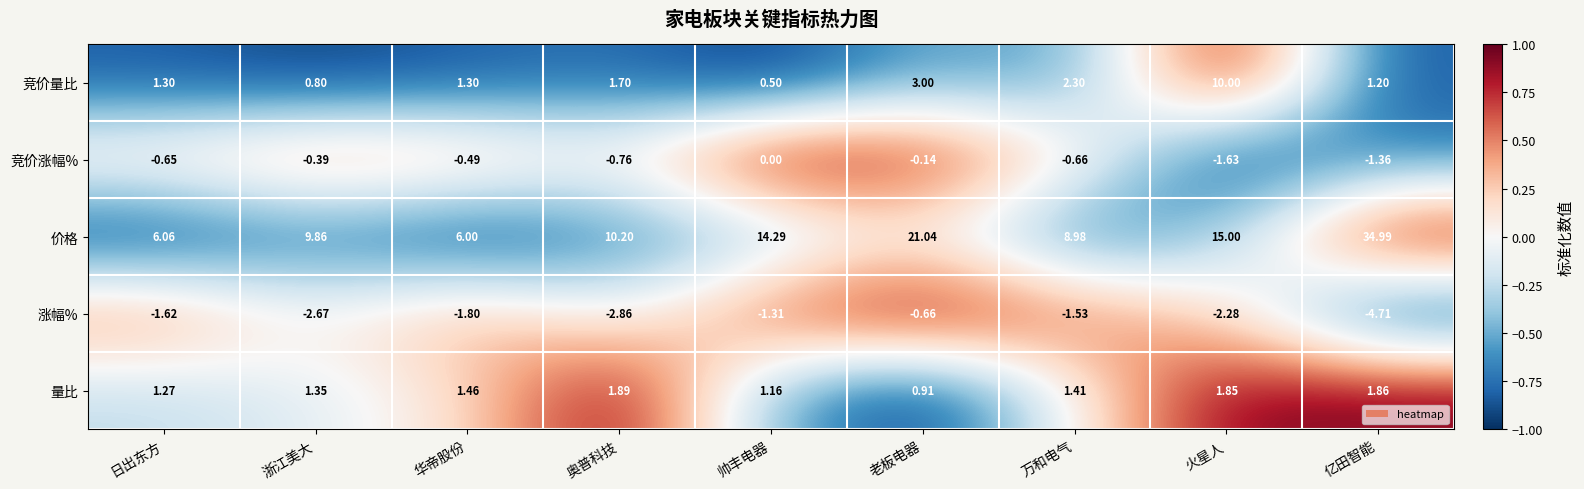

How many values in 竞价涨幅% are below zero?

8